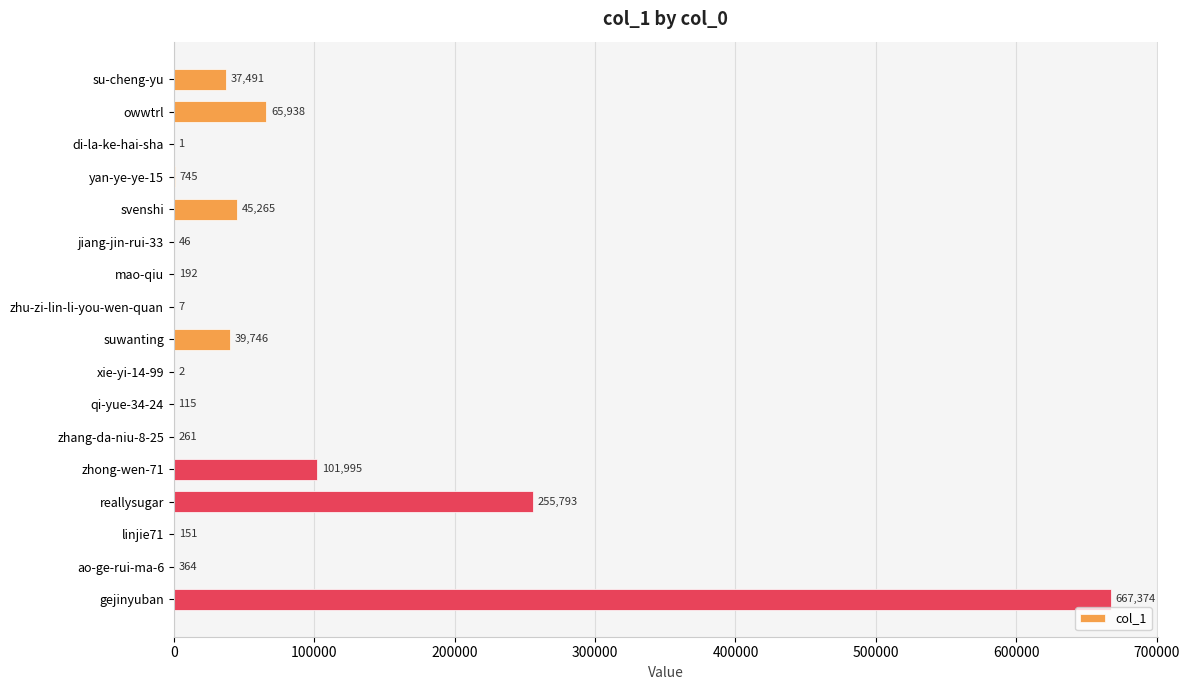

Is it true that the value at suwanting is 67244?

False